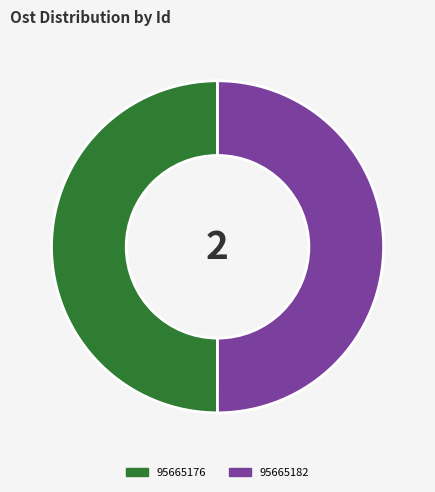

The 95665182 slice represents 35% of the pie. True or false?

False